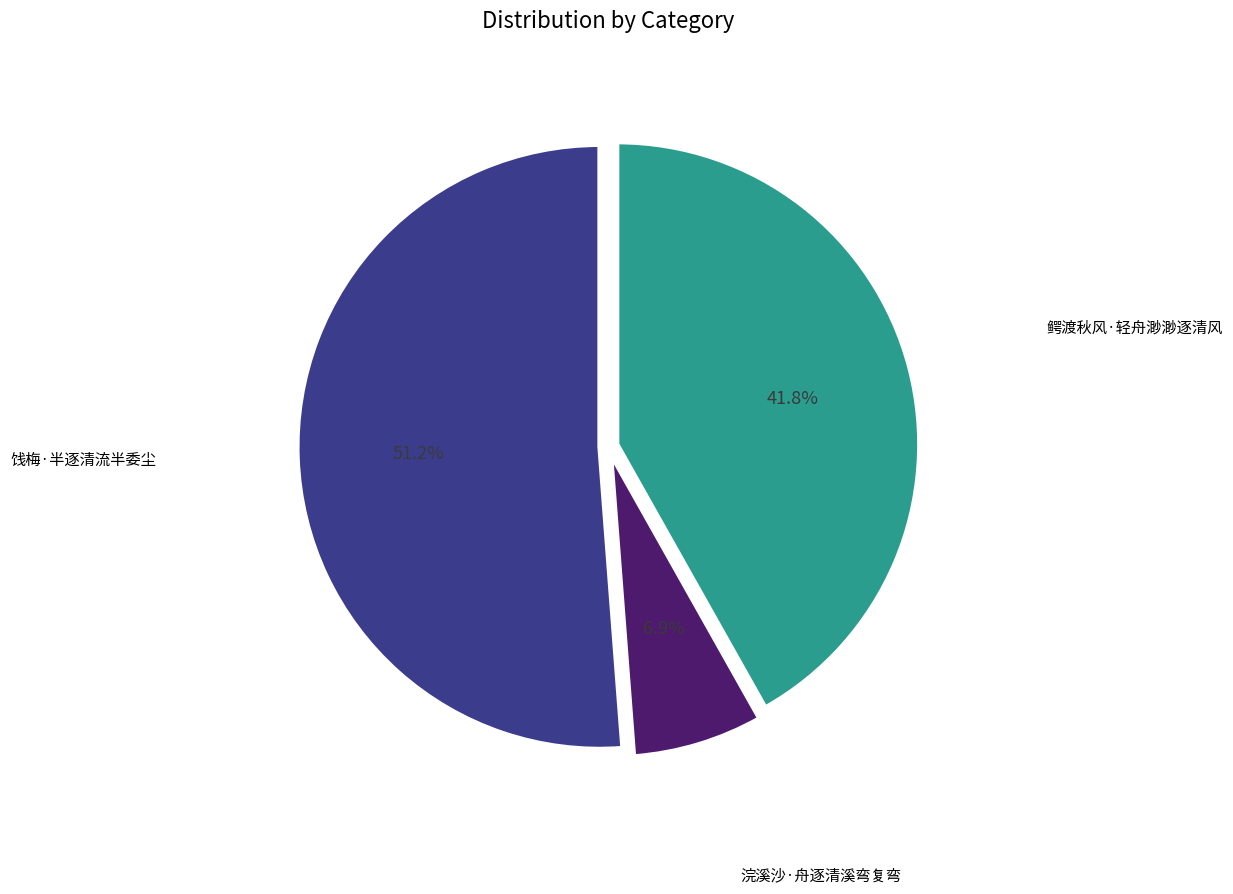

Does any single category account for the majority?

Yes